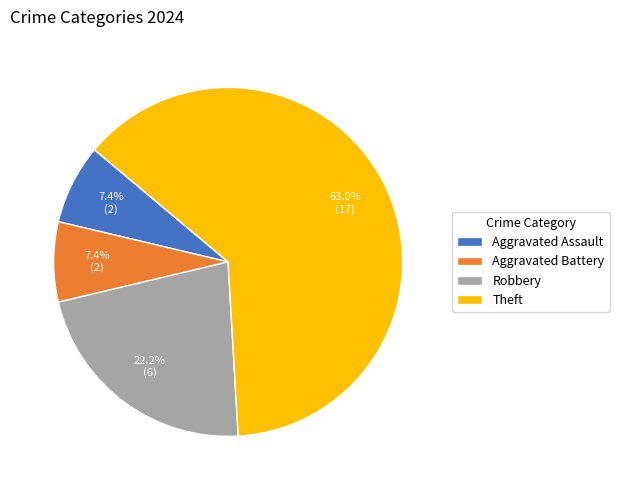

What is the total percentage of Aggravated Battery and Theft?

70.4%